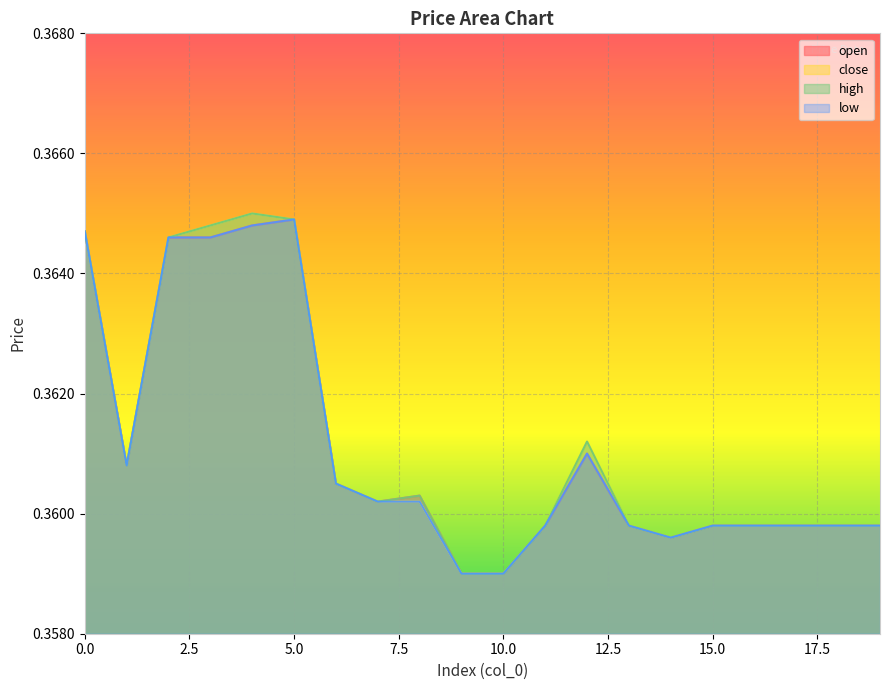

The low series shows 0.6 at 18. True or false?

False